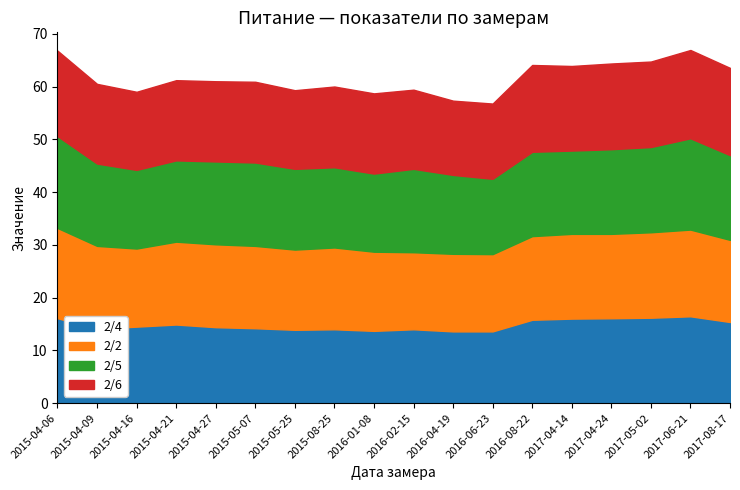

What is the total value across all series at 2017-06-21?

66.9